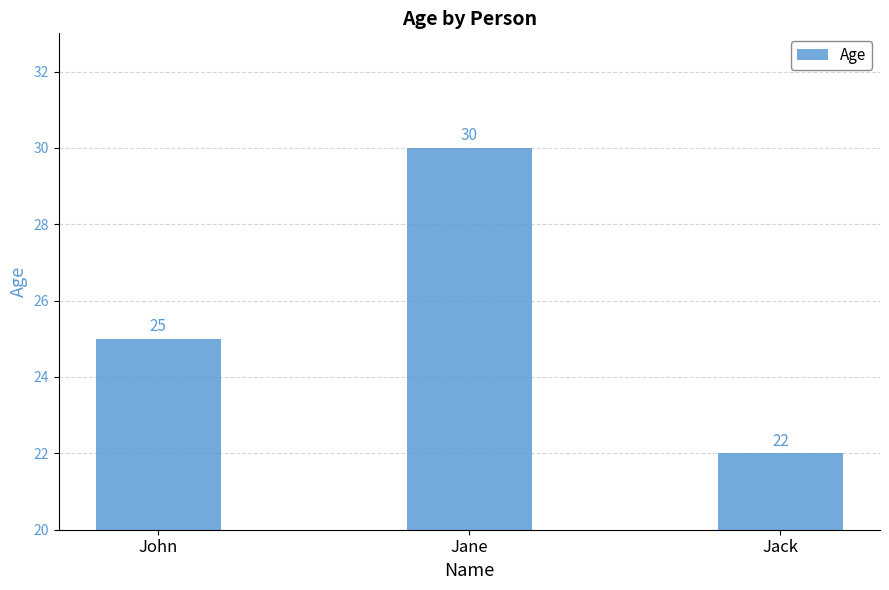

What is the maximum value shown in the chart?

30